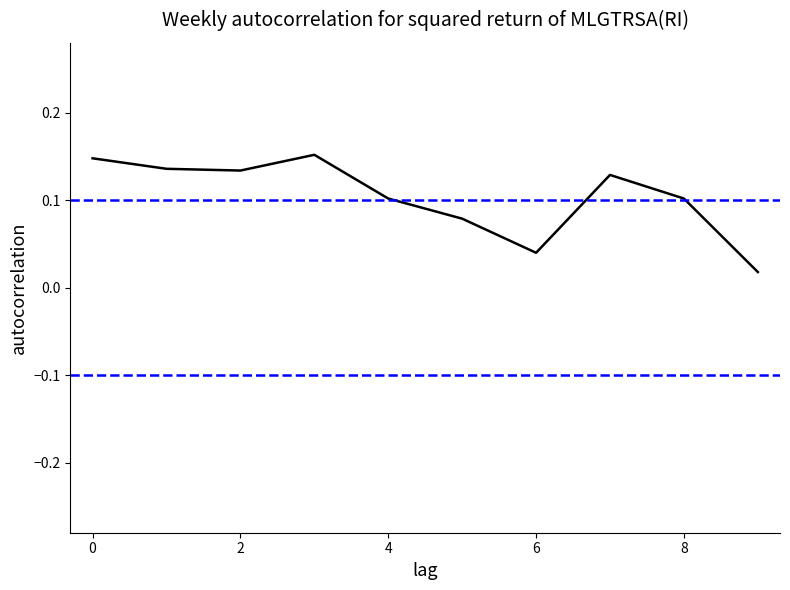

Rank the categories by value from lowest to highest.

9, 6, 5, 4, 8, 7, 2, 1, 0, 3